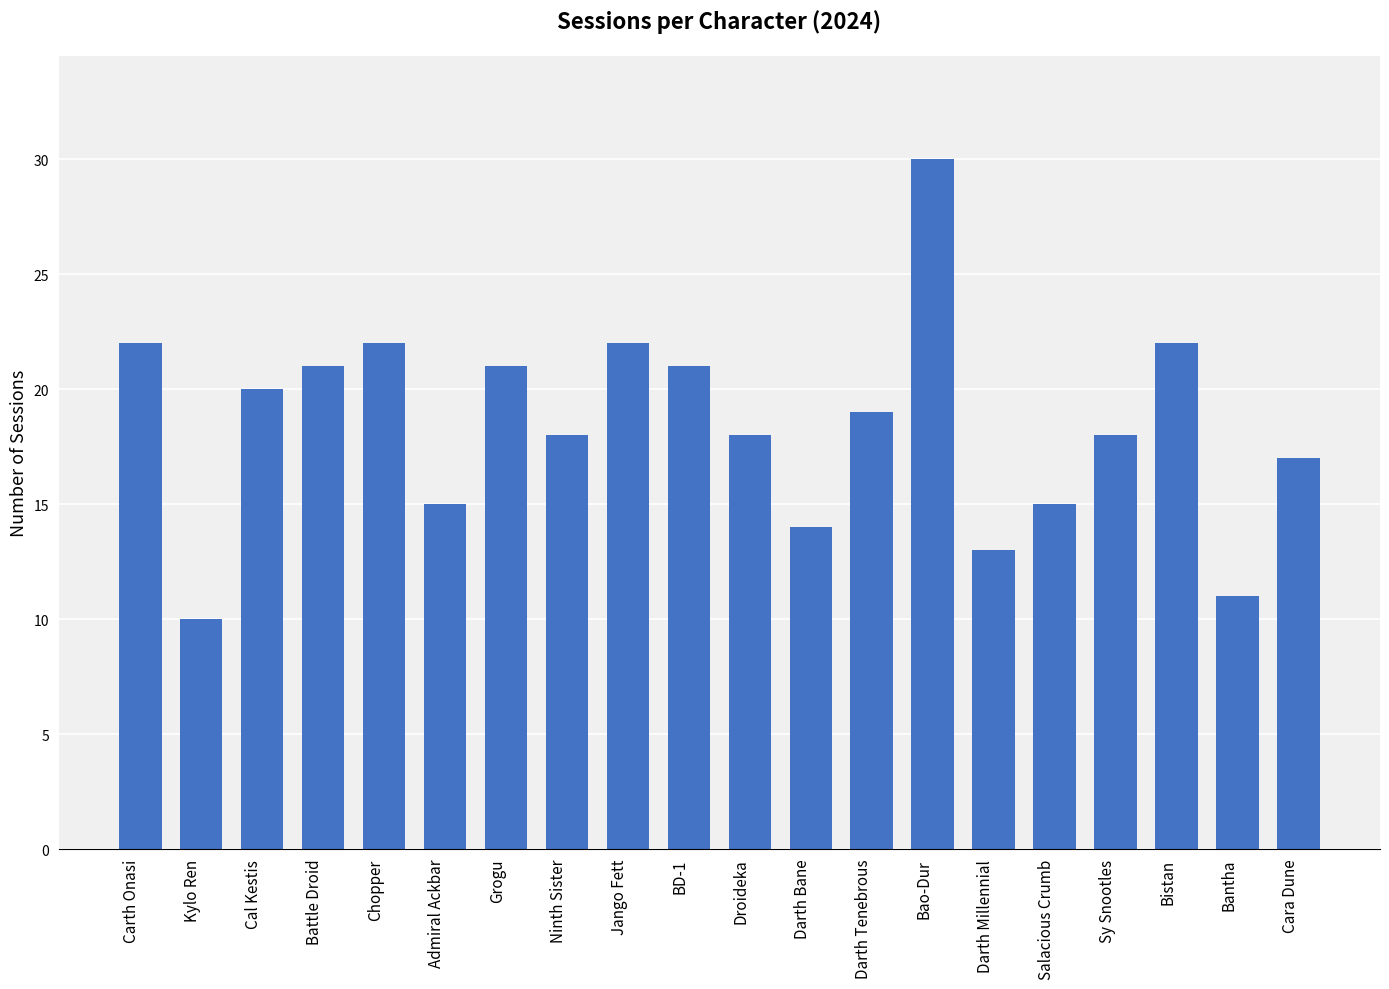

What is the maximum value shown in the chart?

30